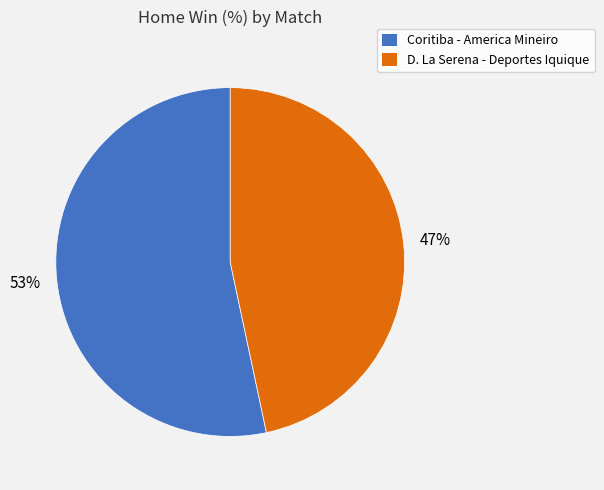

Is it true that D. La Serena - Deportes Iquique is 47% of the pie?

True